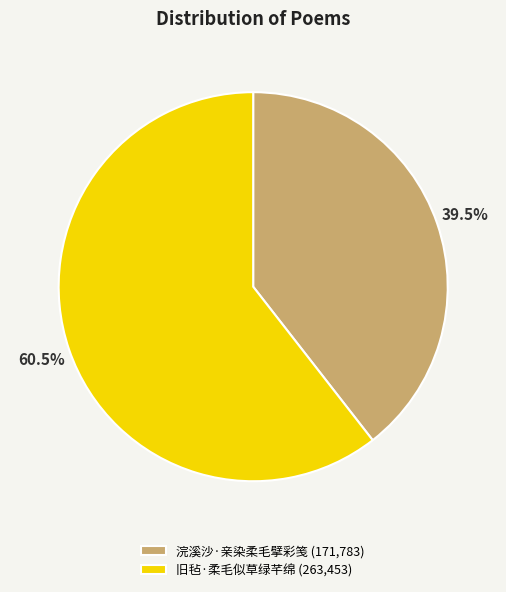

Count the number of slices in the pie.

2